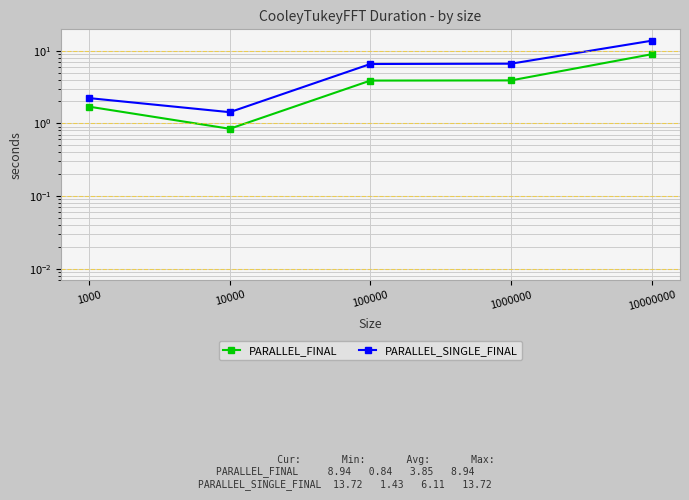

Rank the series by their maximum value, from highest to lowest.

PARALLEL_SINGLE_FINAL, PARALLEL_FINAL